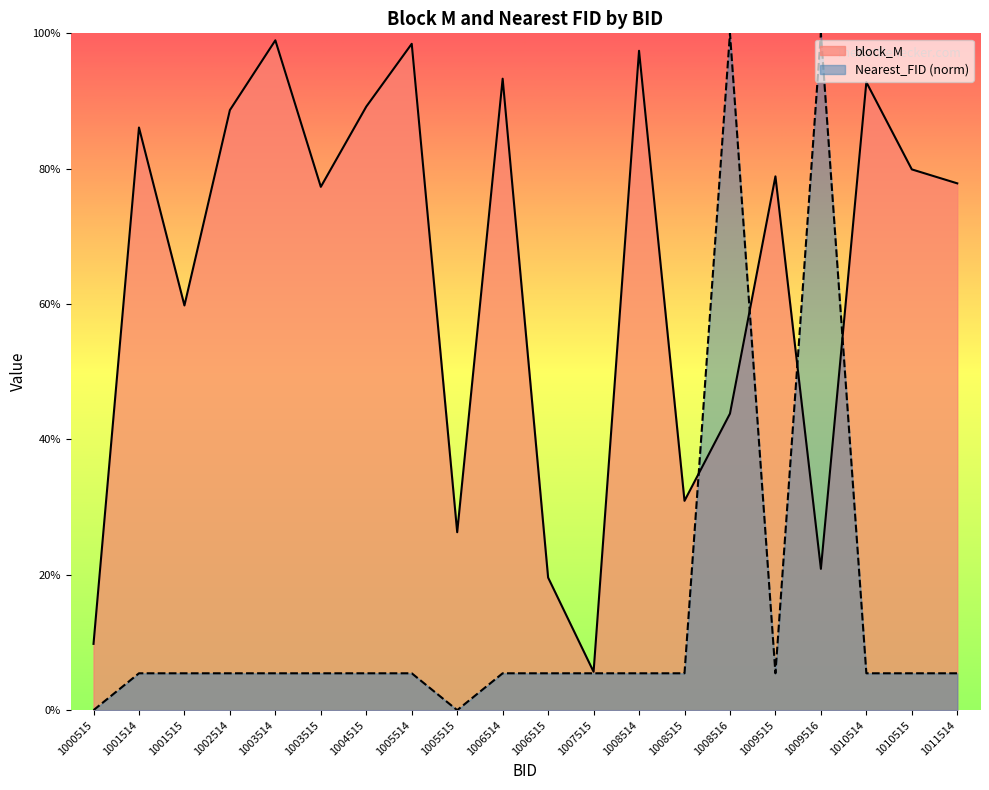

Which series changed the most between 1000515 and 1005515?

block_M